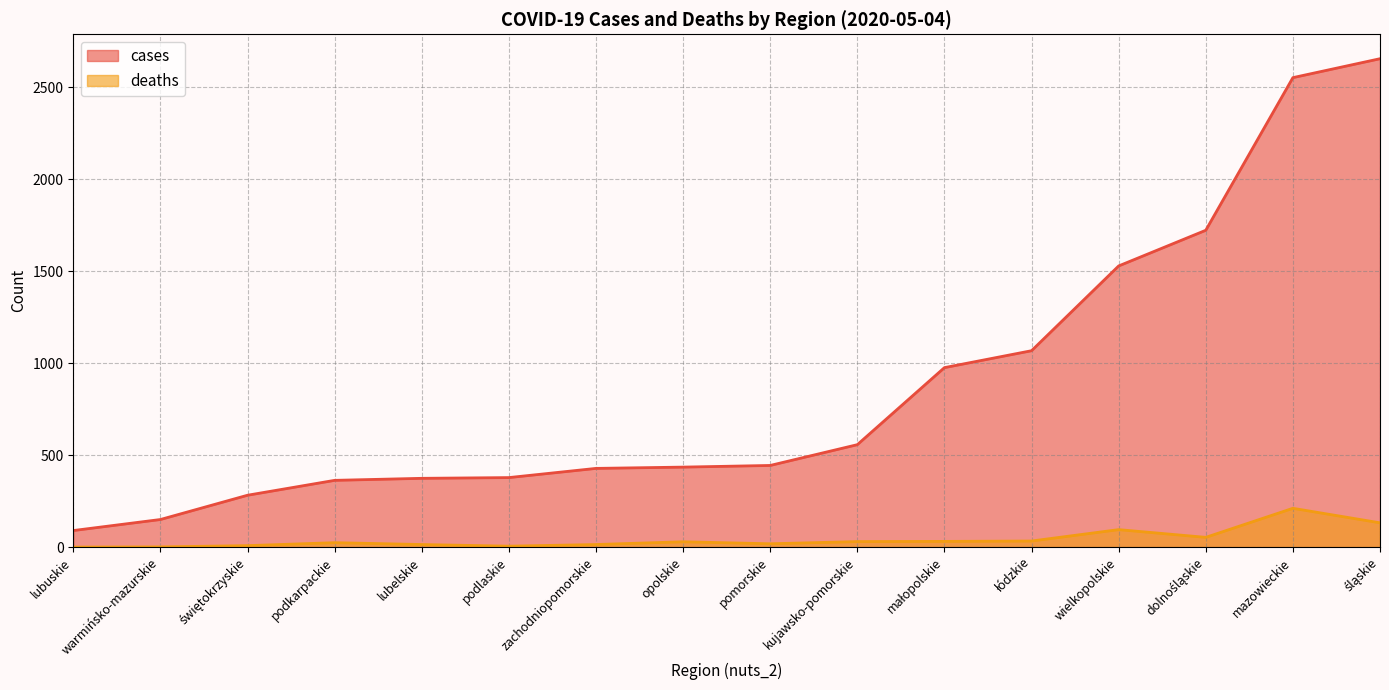

Count the number of data series in this chart.

2